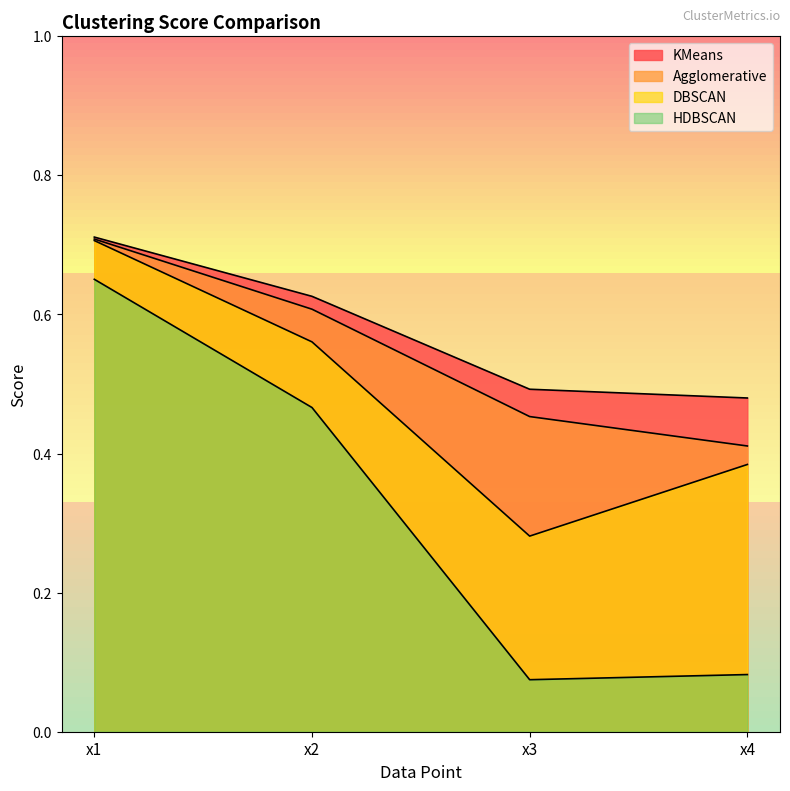

True or false: Agglomerative and KMeans cross at least once.

False